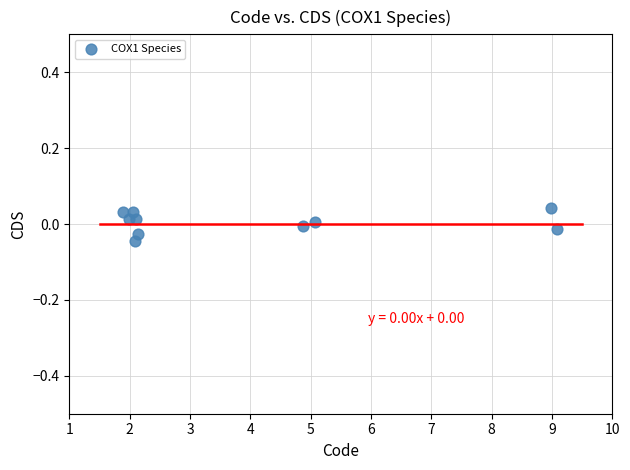

What is the range of X values (max minus min)?

7.2